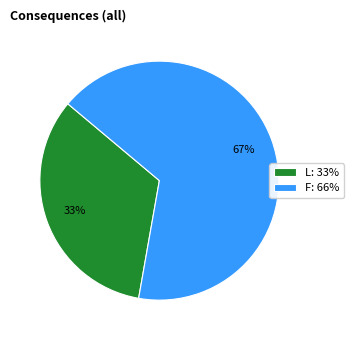

True or false: L accounts for 23% of the total.

False